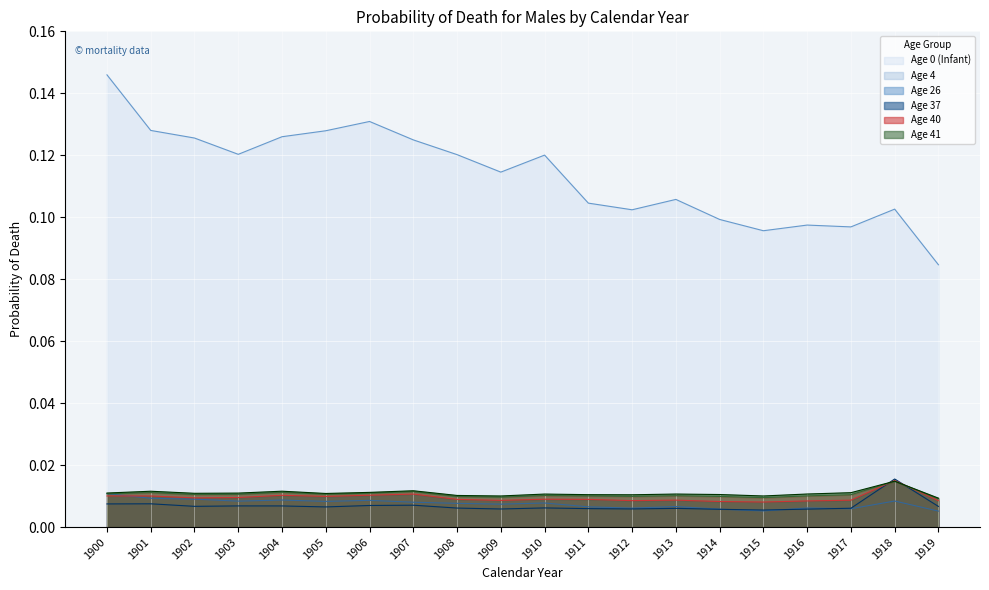

Reading left to right, list all the values displayed in this chart.

Age 0 (Infant): 0.1	0.1	0.1	0.1	0.1	0.1	0.1	0.1	0.1	0.1	0.1	0.1	0.1	0.1	0.1	0.1	0.1	0.1	0.1	0.1
Age 4: 0.0	0.0	0.0	0.0	0.0	0.0	0.0	0.0	0.0	0.0	0.0	0.0	0.0	0.0	0.0	0.0	0.0	0.0	0.0	0.0
Age 26: 0.0	0.0	0.0	0.0	0.0	0.0	0.0	0.0	0.0	0.0	0.0	0.0	0.0	0.0	0.0	0.0	0.0	0.0	0.0	0.0
Age 37: 0.0	0.0	0.0	0.0	0.0	0.0	0.0	0.0	0.0	0.0	0.0	0.0	0.0	0.0	0.0	0.0	0.0	0.0	0.0	0.0
Age 40: 0.0	0.0	0.0	0.0	0.0	0.0	0.0	0.0	0.0	0.0	0.0	0.0	0.0	0.0	0.0	0.0	0.0	0.0	0.0	0.0
Age 41: 0.0	0.0	0.0	0.0	0.0	0.0	0.0	0.0	0.0	0.0	0.0	0.0	0.0	0.0	0.0	0.0	0.0	0.0	0.0	0.0